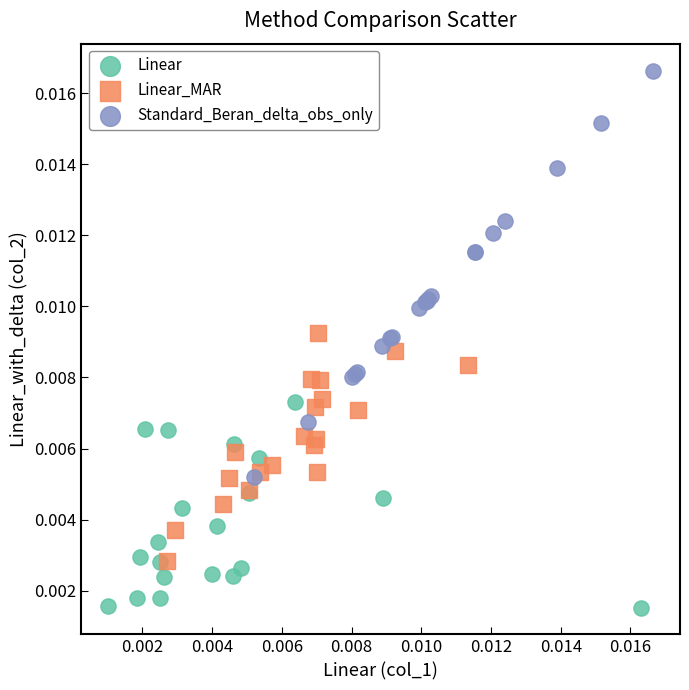

Which series contains the lowest Y value?

Linear